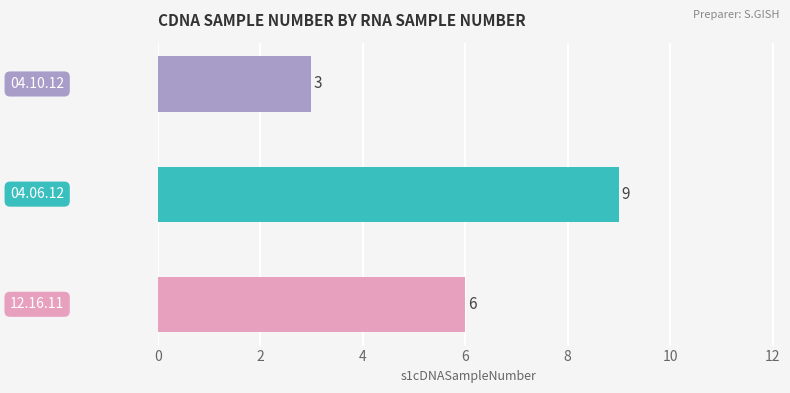

Reading bottom to top, transcribe all the data shown in this chart.

6	9	3